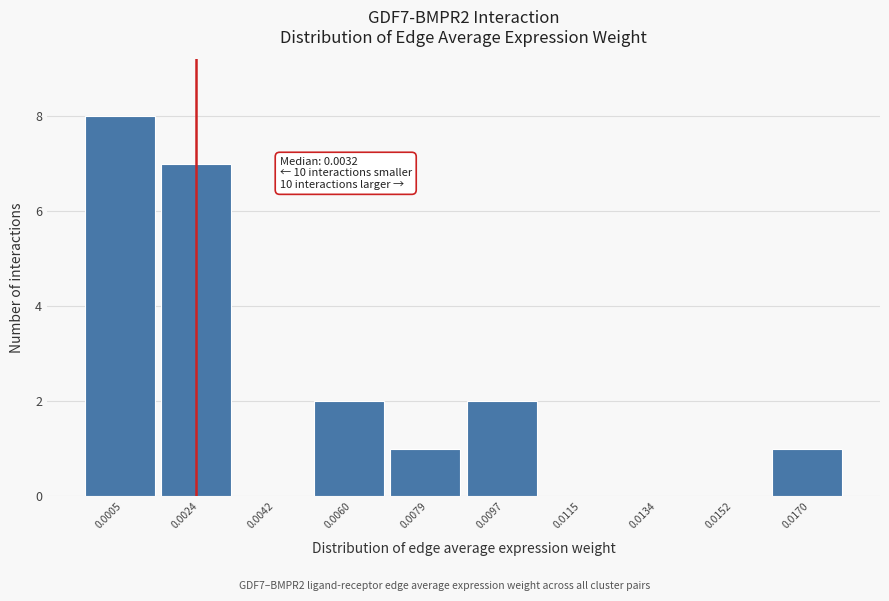

Reading left to right, list all the values displayed in this chart.

0.0005=8	0.0024=7	0.0042=0	0.0060=2	0.0079=1	0.0097=2	0.0115=0	0.0134=0	0.0152=0	0.0170=1